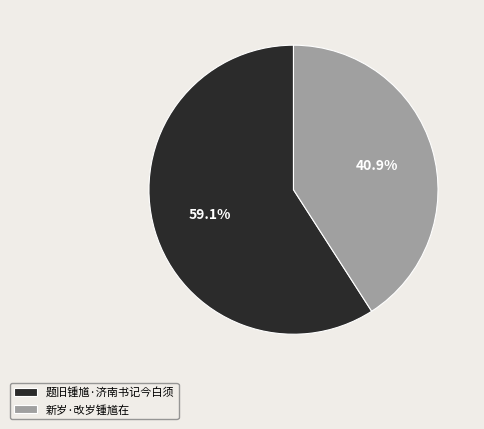

Do 新岁·改岁锺馗在 and 题旧锺馗·济南书记今白须 together represent more than half of the pie?

Yes